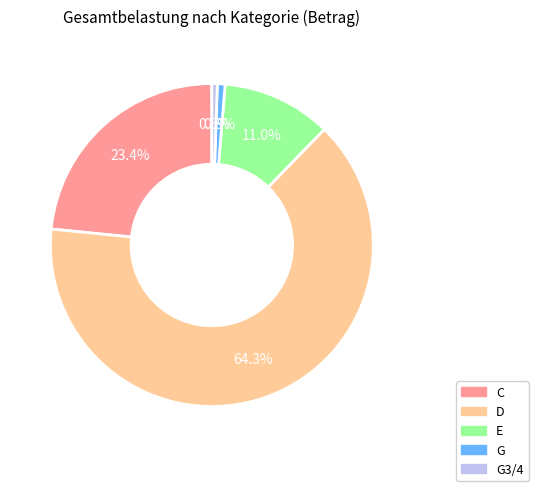

Is there a majority slice in this chart?

Yes